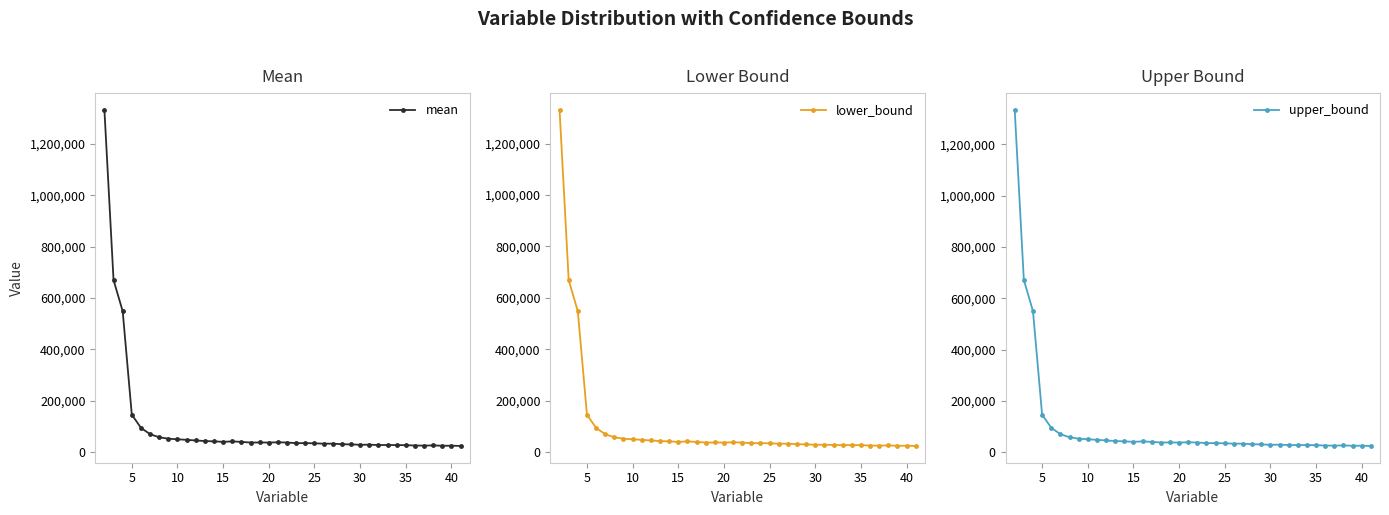

Is this an area chart (filled region under the line)?

No